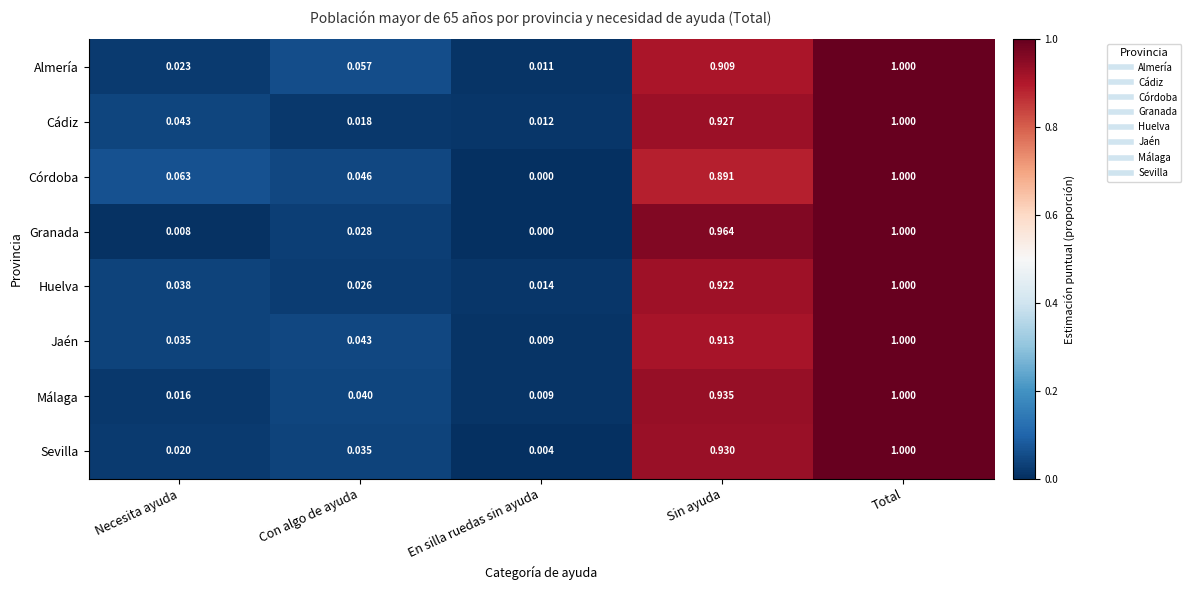

Which category has the lowest value across all series?

En silla ruedas sin ayuda